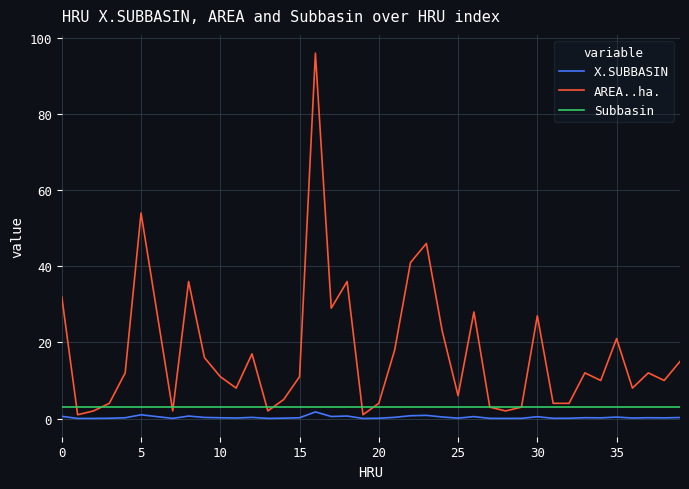

True or false: X.SUBBASIN has more than 0 interior local peaks.

True